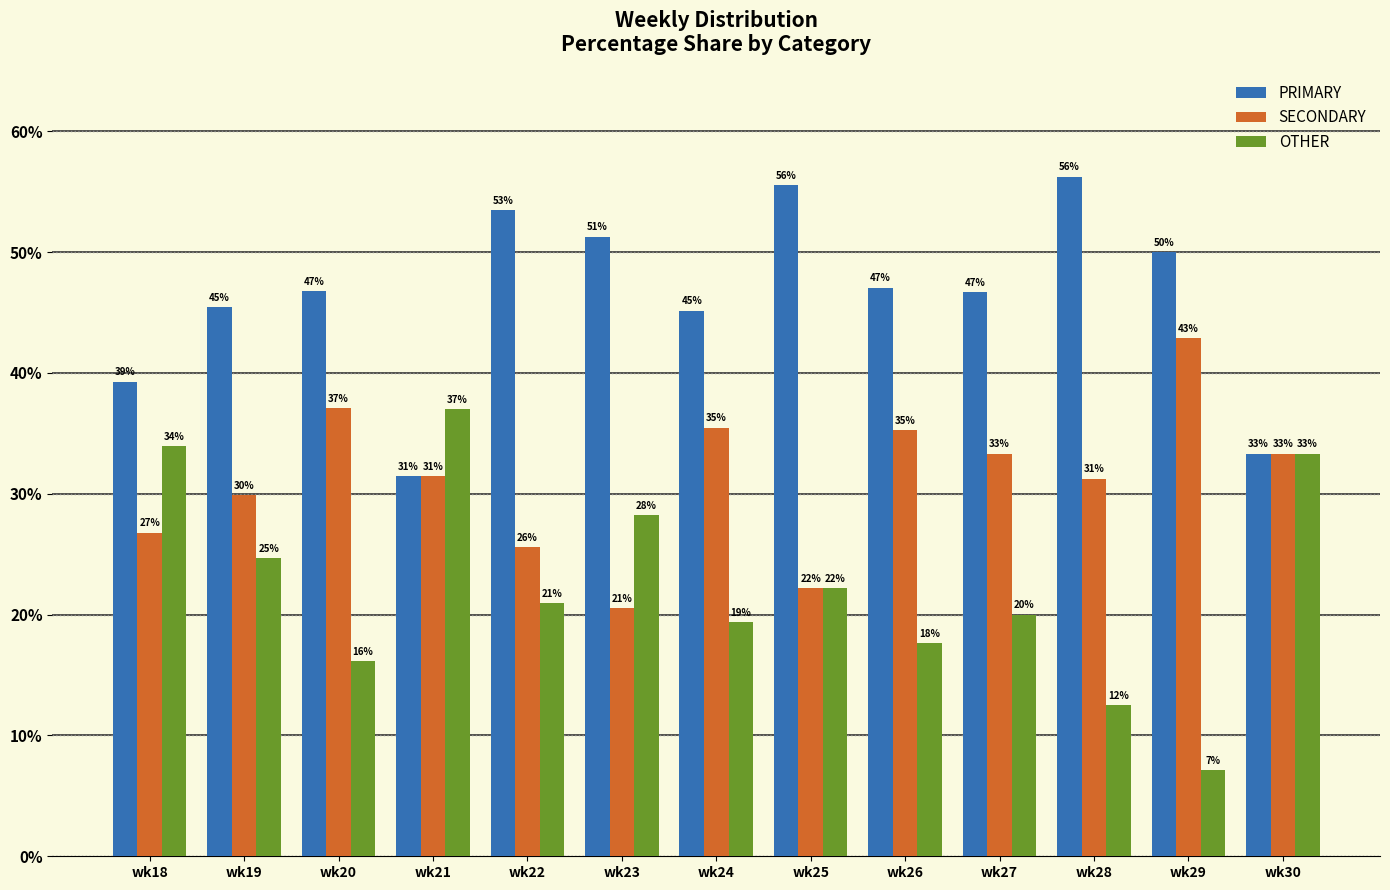

What are all the series names shown in the legend?

PRIMARY, SECONDARY, OTHER